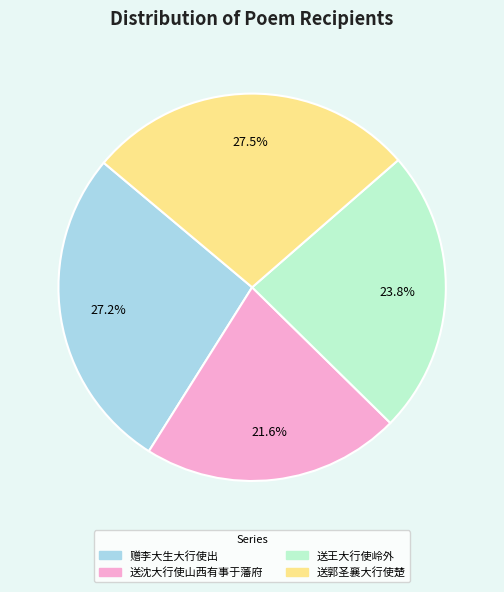

Does 赠李大生大行使出 represent more than half of the total?

No